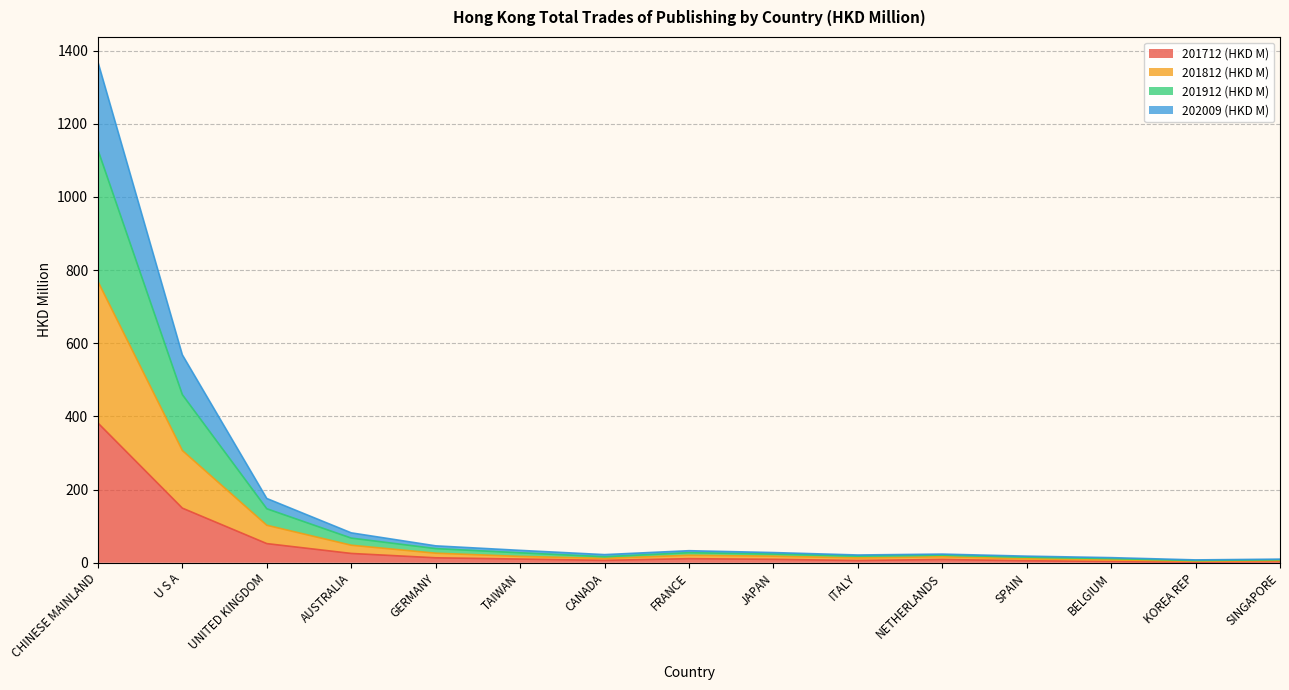

At KOREA REP, list the series in order from largest to smallest.

201912 (HKD M), 201812 (HKD M), 202009 (HKD M), 201712 (HKD M)